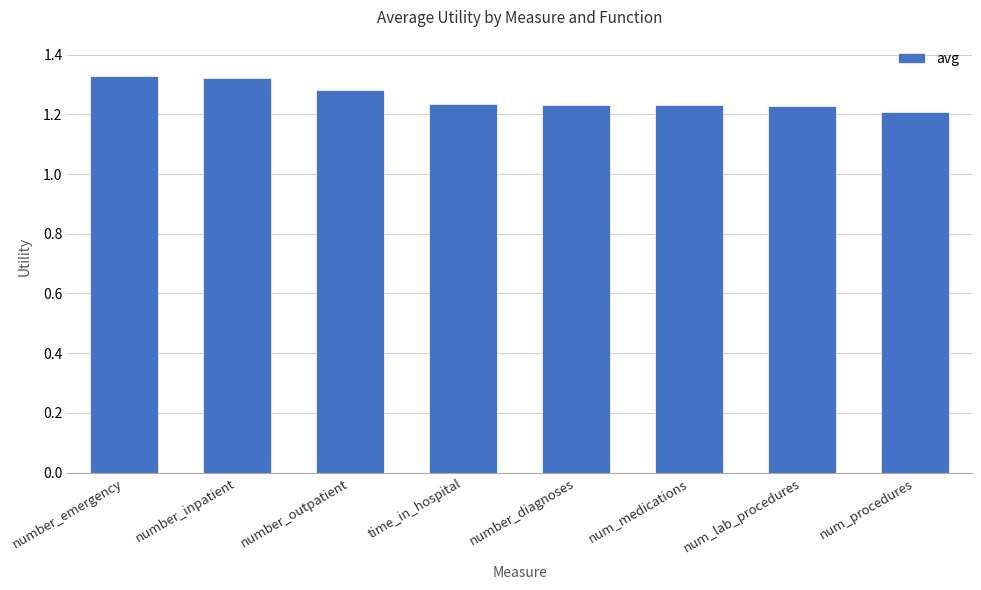

Are the bars horizontal?

No